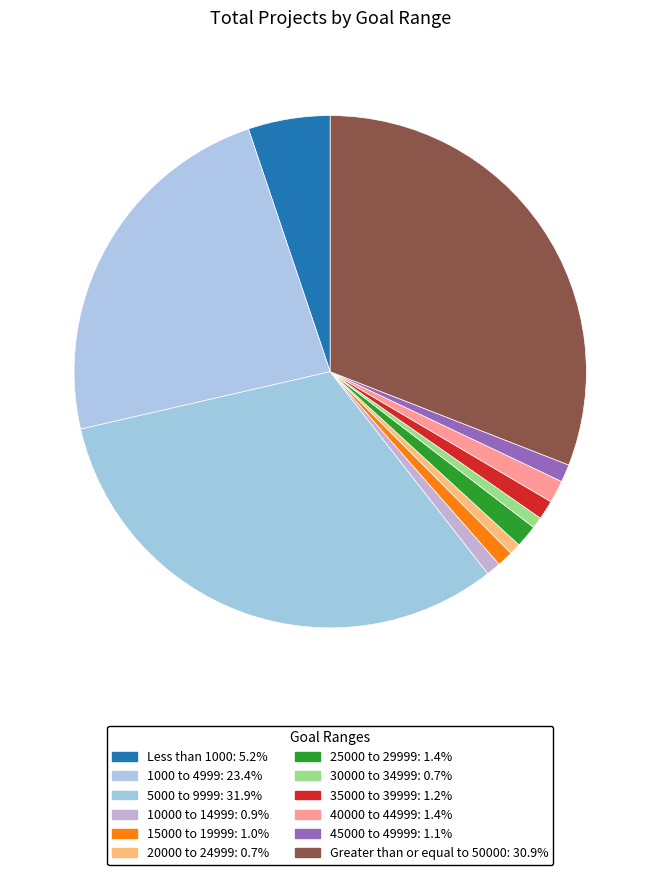

How many slices are in this pie chart?

12